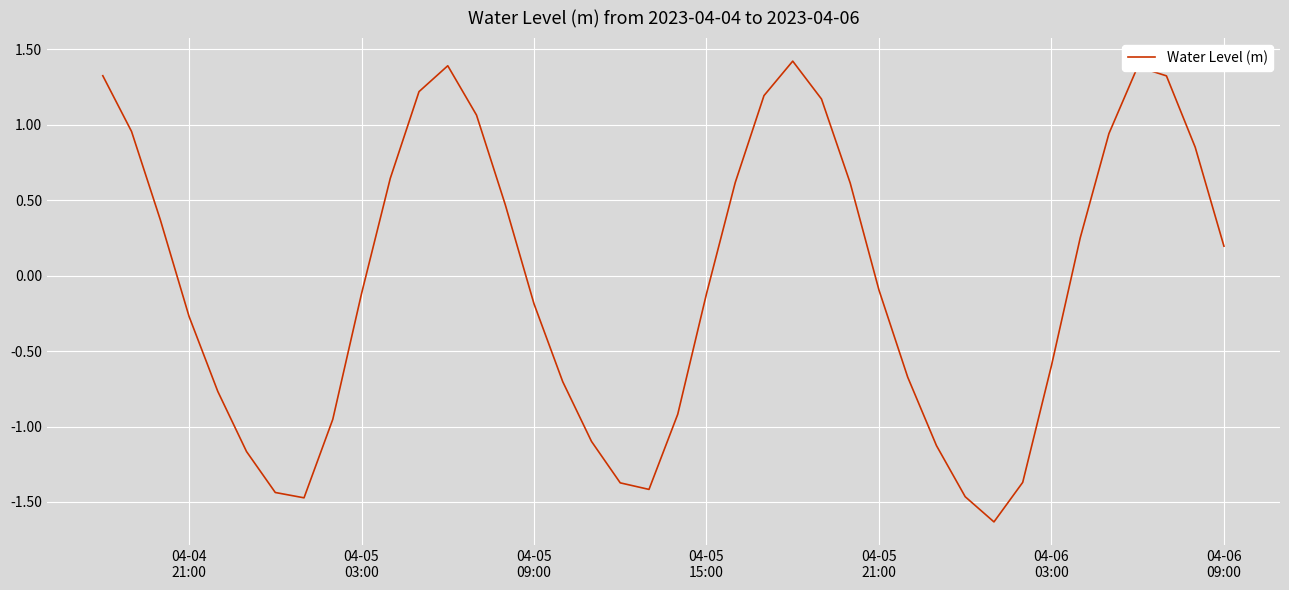

What is the minimum value shown in the chart?

-1.6